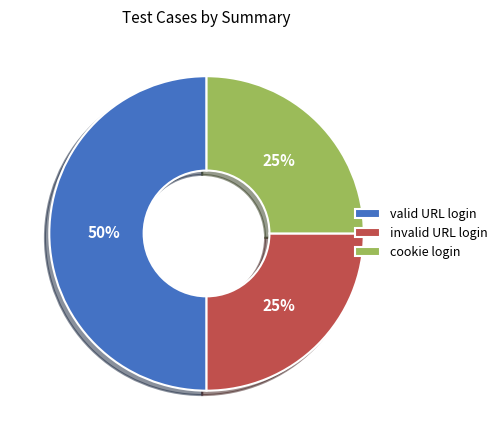

Is the sum of invalid URL login and valid URL login greater than half?

Yes